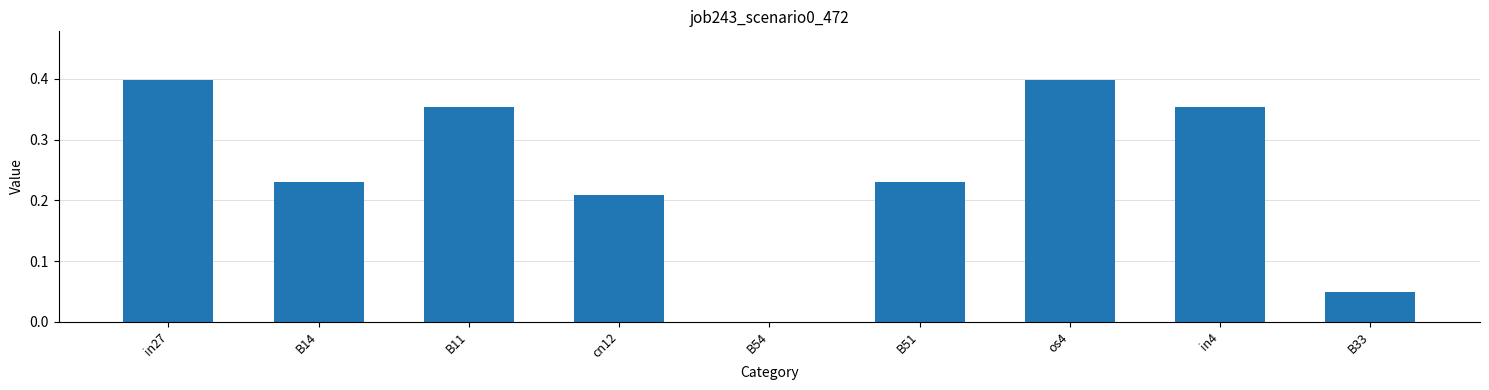

What is the change in value from in27 to B51?

-0.2